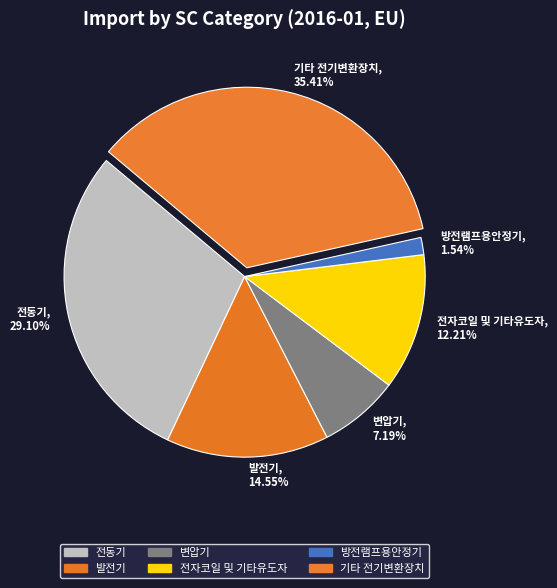

Is there a majority slice in this chart?

No